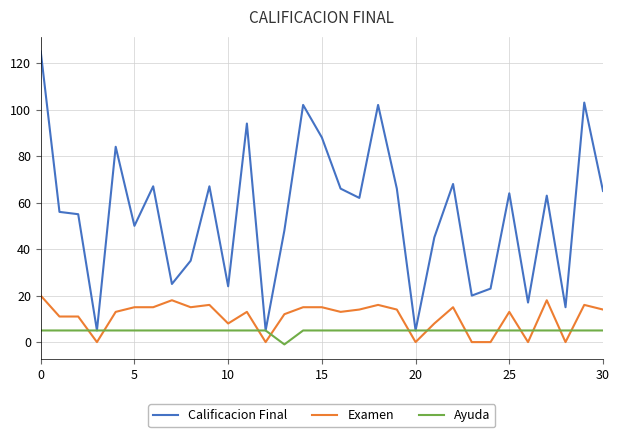

Rank the series by their maximum value, from highest to lowest.

Calificacion Final, Examen, Ayuda